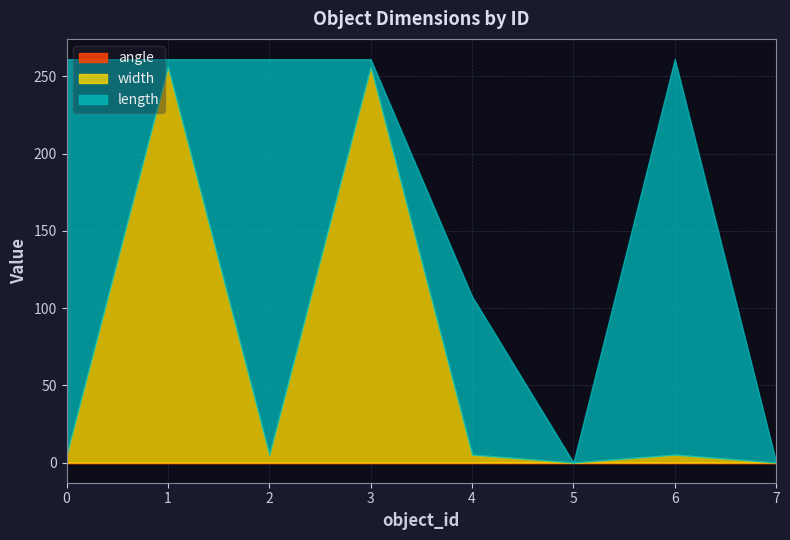

What are all the series names shown in the legend?

length, width, angle